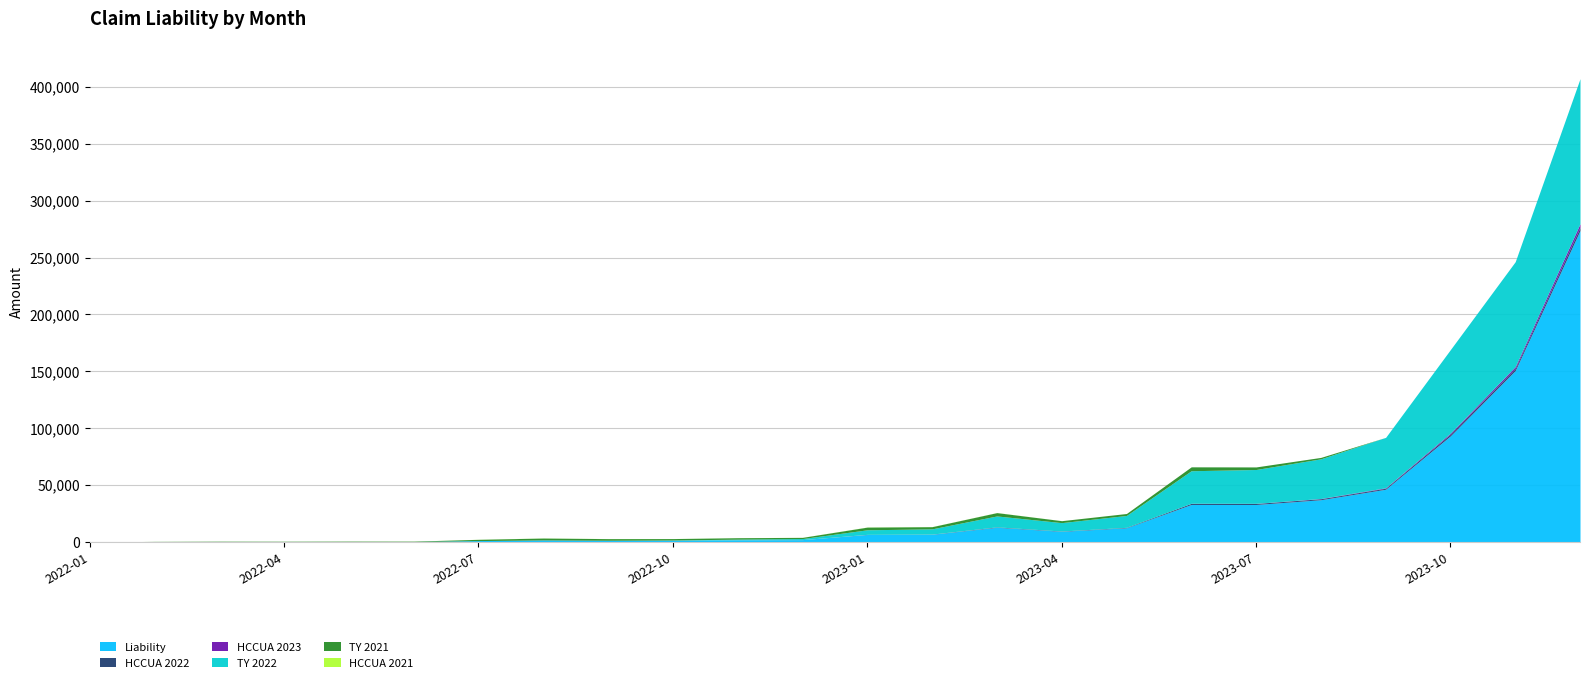

Which series has the widest spread of values?

Liability